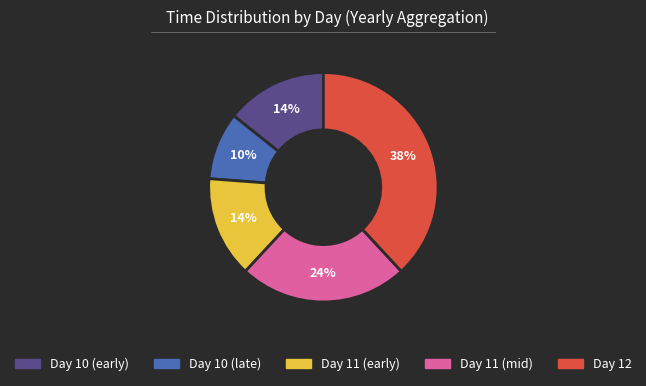

Is there any slice that represents more than half of the pie?

No